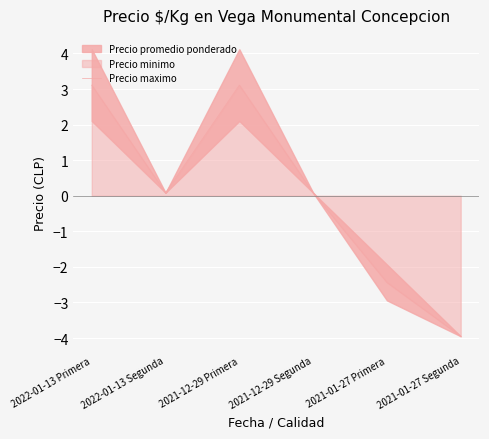

True or false: the data shows 0.1 at 2021-12-29 Segunda.

True